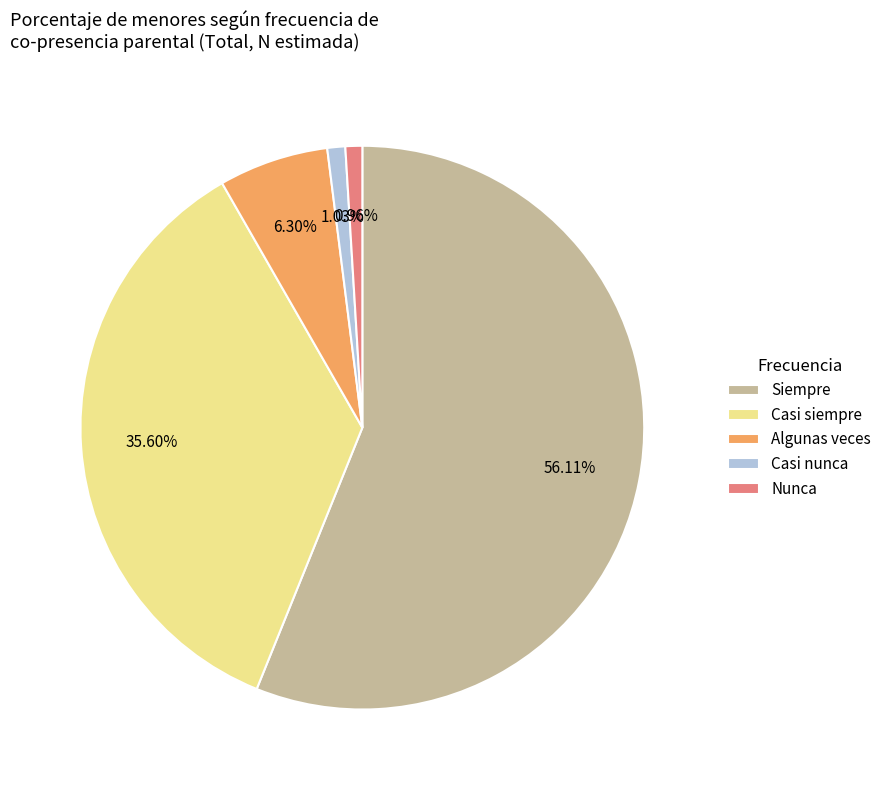

Which slice is the largest?

Siempre